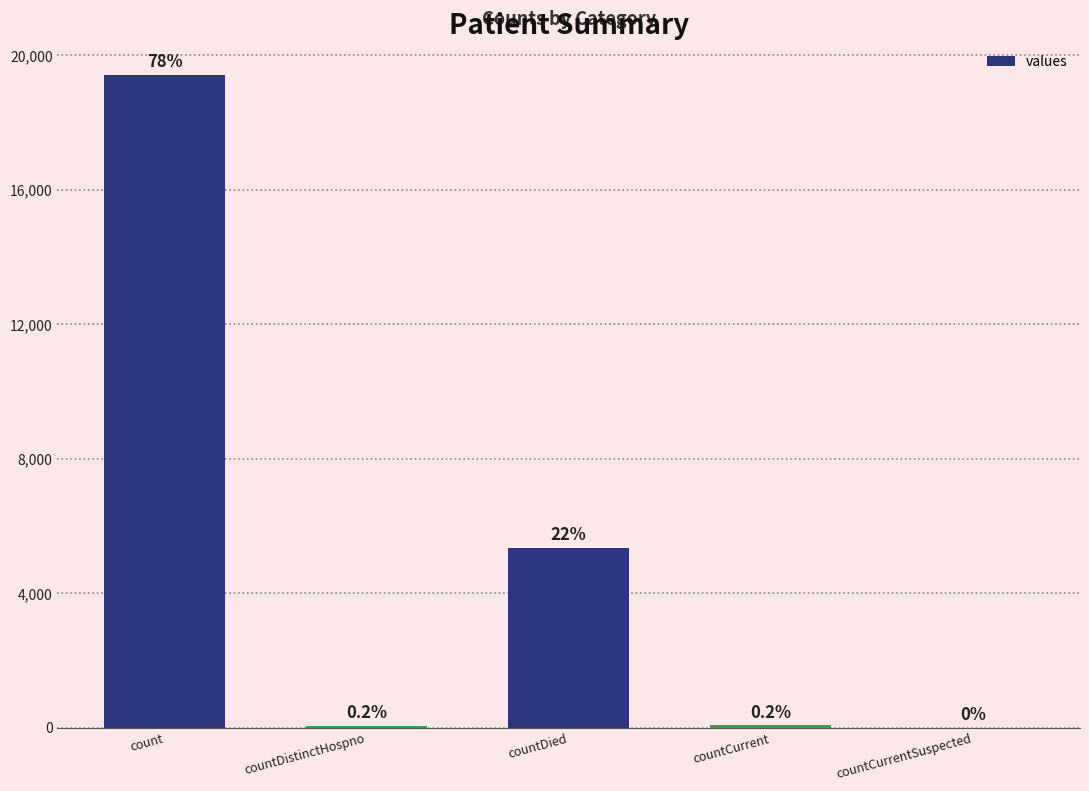

Between countDistinctHospno and count, which is larger?

count